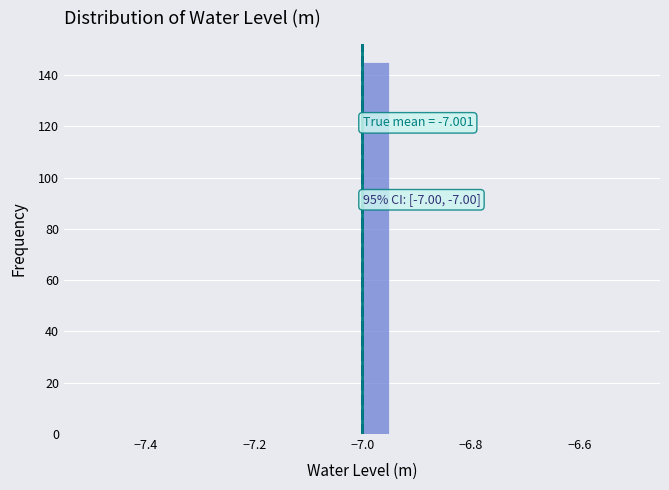

Read against the x-axis, roughly where is the centre of the tallest bar?

-6.98